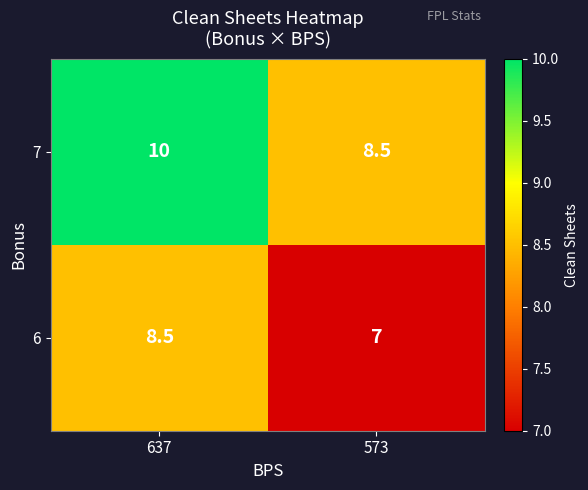

What is the greatest value displayed?

10.0